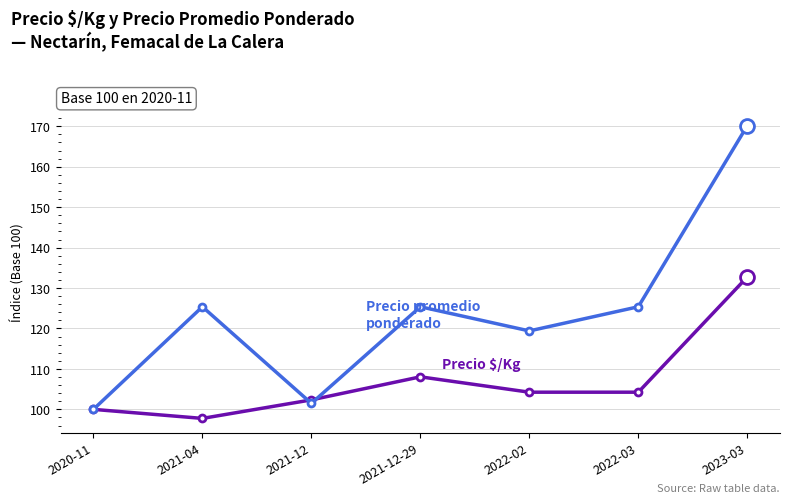

At which category is the sum across all series the highest?

2023-03